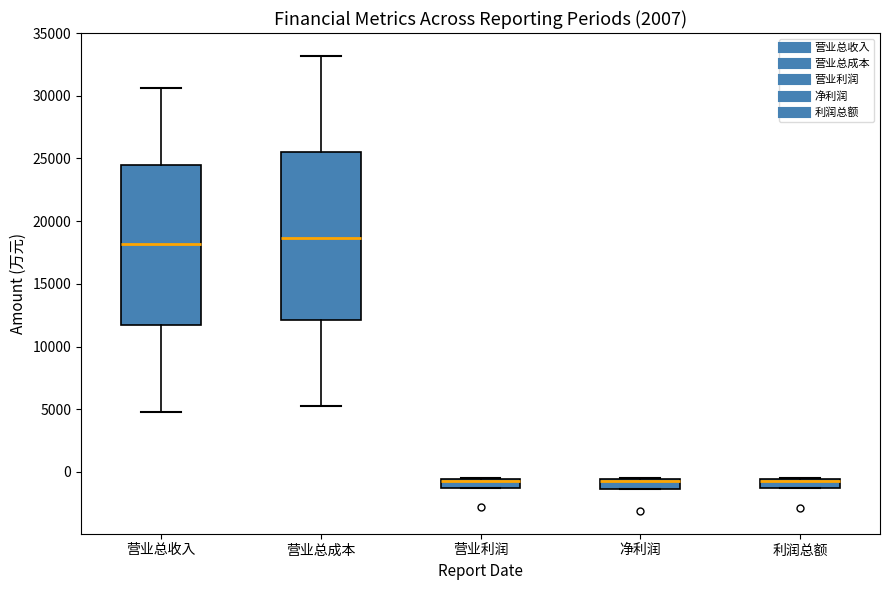

Where is the lower edge of the box for 营业总成本 on the y-axis? The values are not printed on the chart, so give them approximately, as read against the axis.

12000